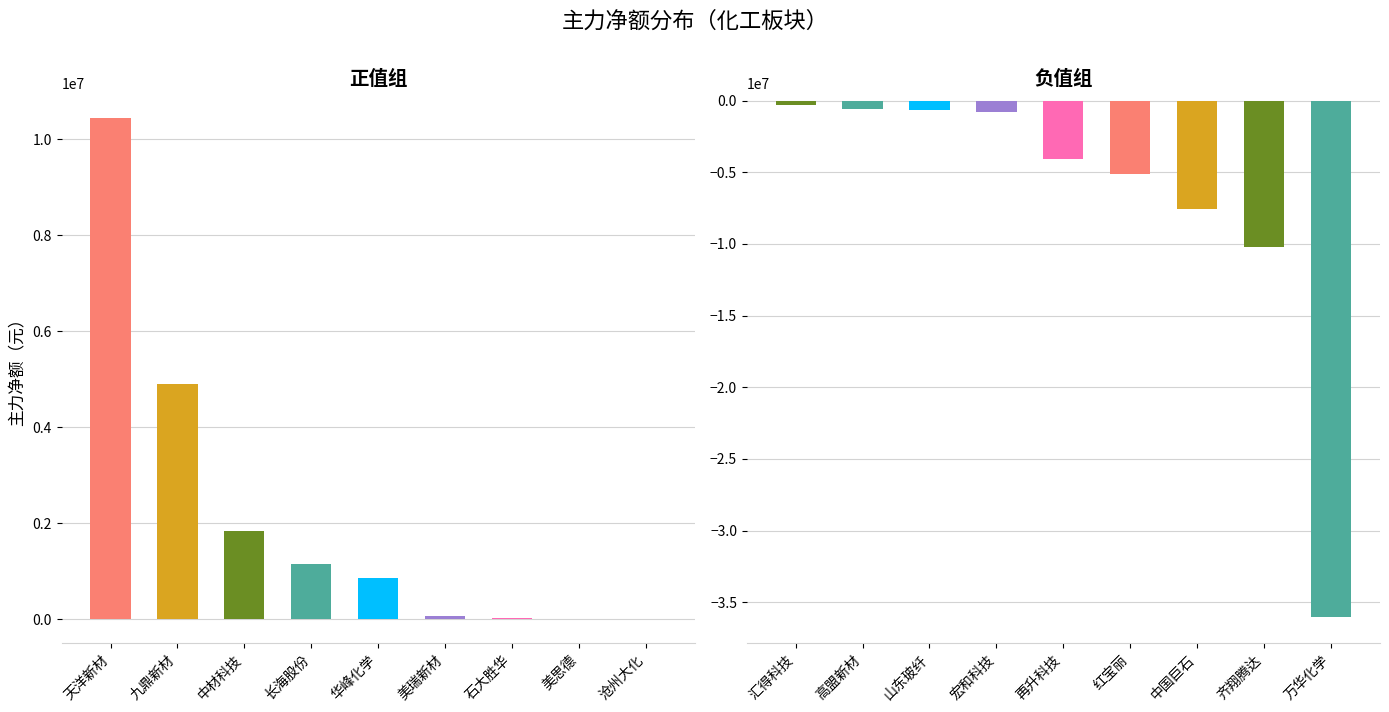

What is the difference between the highest and lowest values at 天洋新材?

10773398